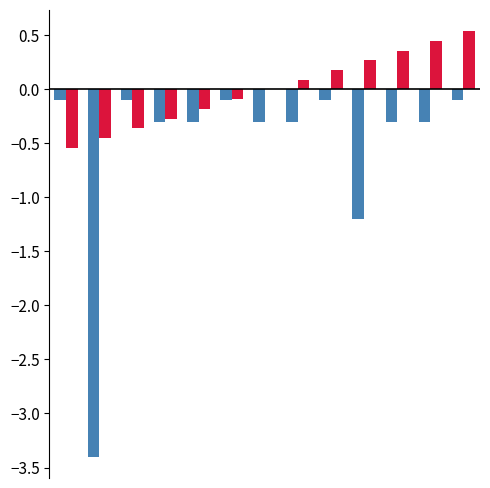

Count the number of categories in the chart.

13